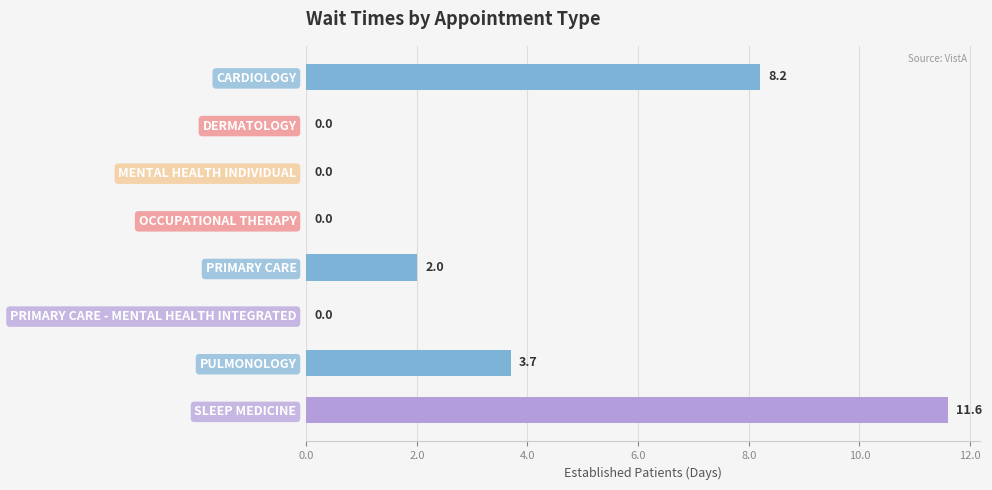

Reading bottom to top, what are all the values shown in this chart?

SLEEP MEDICINE=11.6	PULMONOLOGY=3.7	PRIMARY CARE - MENTAL HEALTH INTEGRATED=0.0	PRIMARY CARE=2.0	OCCUPATIONAL THERAPY=0.0	MENTAL HEALTH INDIVIDUAL=0.0	DERMATOLOGY=0.0	CARDIOLOGY=8.2